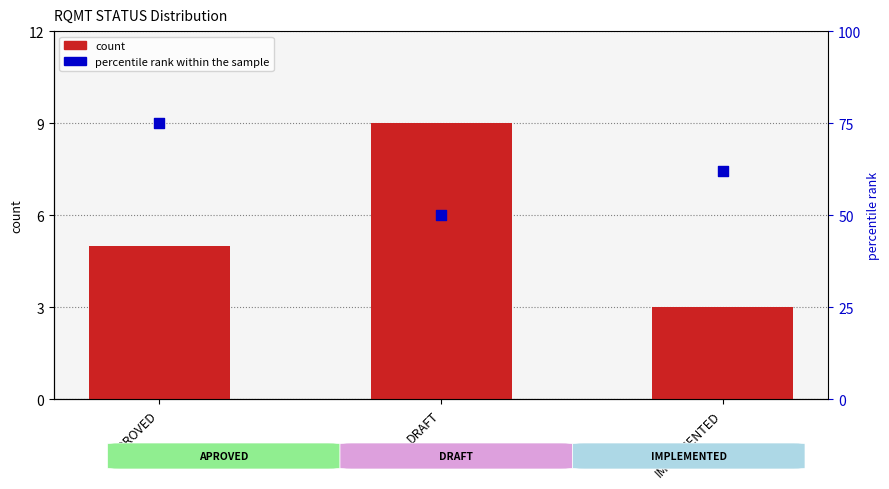

Which series has the largest total across all categories?

percentile rank within the sample